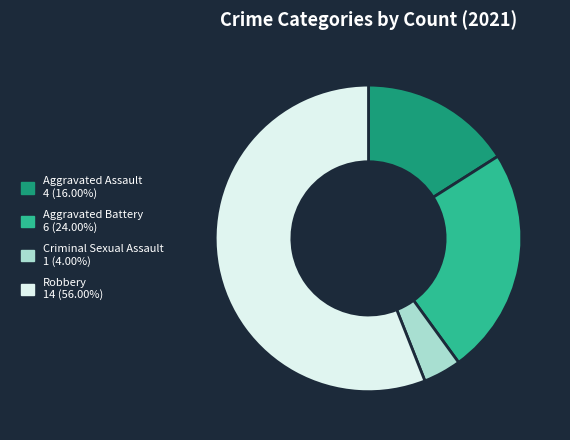

Rank the categories by value from highest to lowest.

Robbery, Aggravated Battery, Aggravated Assault, Criminal Sexual Assault